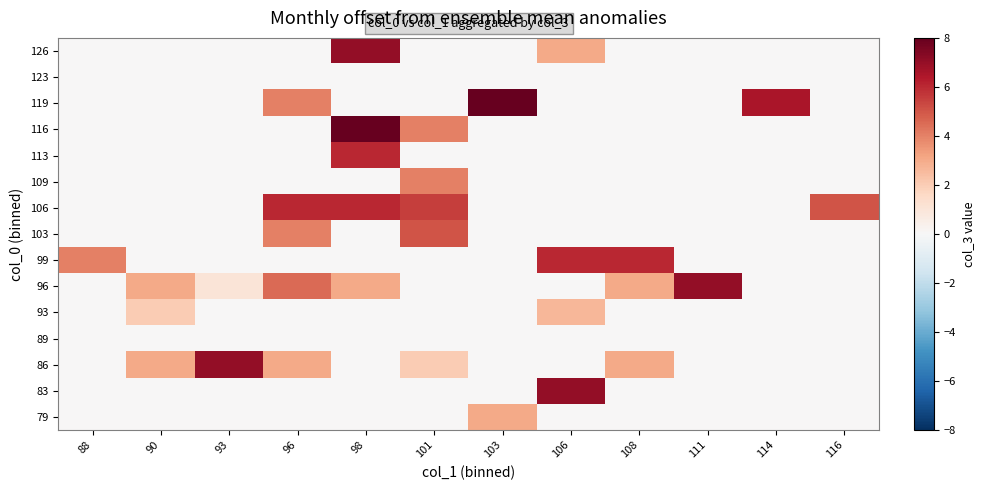

At how many categories does at least one series exceed 5?

9